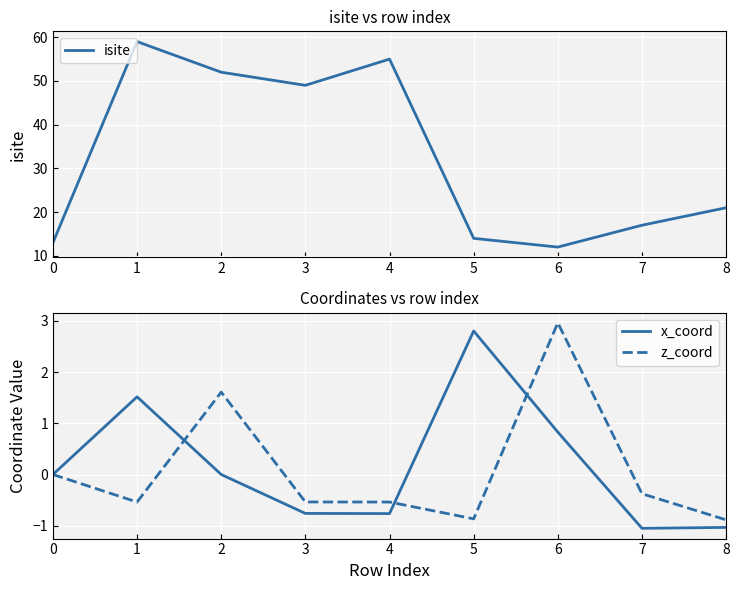

At how many categories does at least one series exceed 11?

9